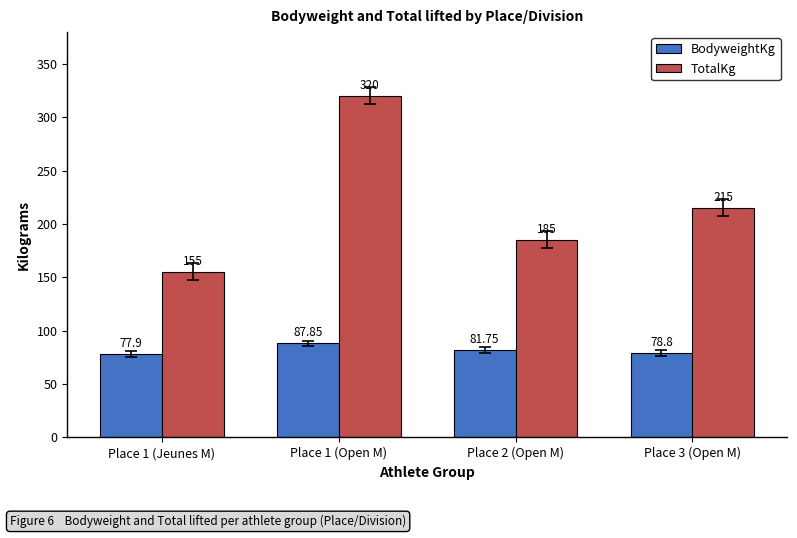

Is the value of TotalKg at Place 1 (Open M) greater than the value of BodyweightKg at Place 3 (Open M)?

Yes